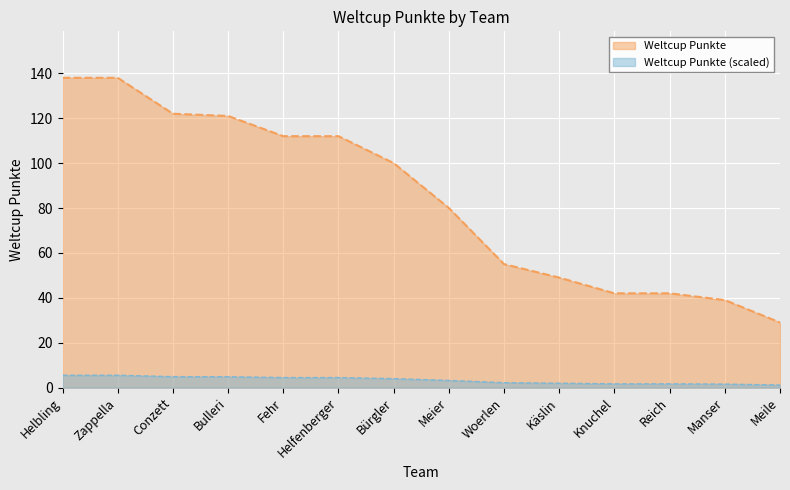

What is the ratio of the value at Reich to the value at Conzett?

0.3